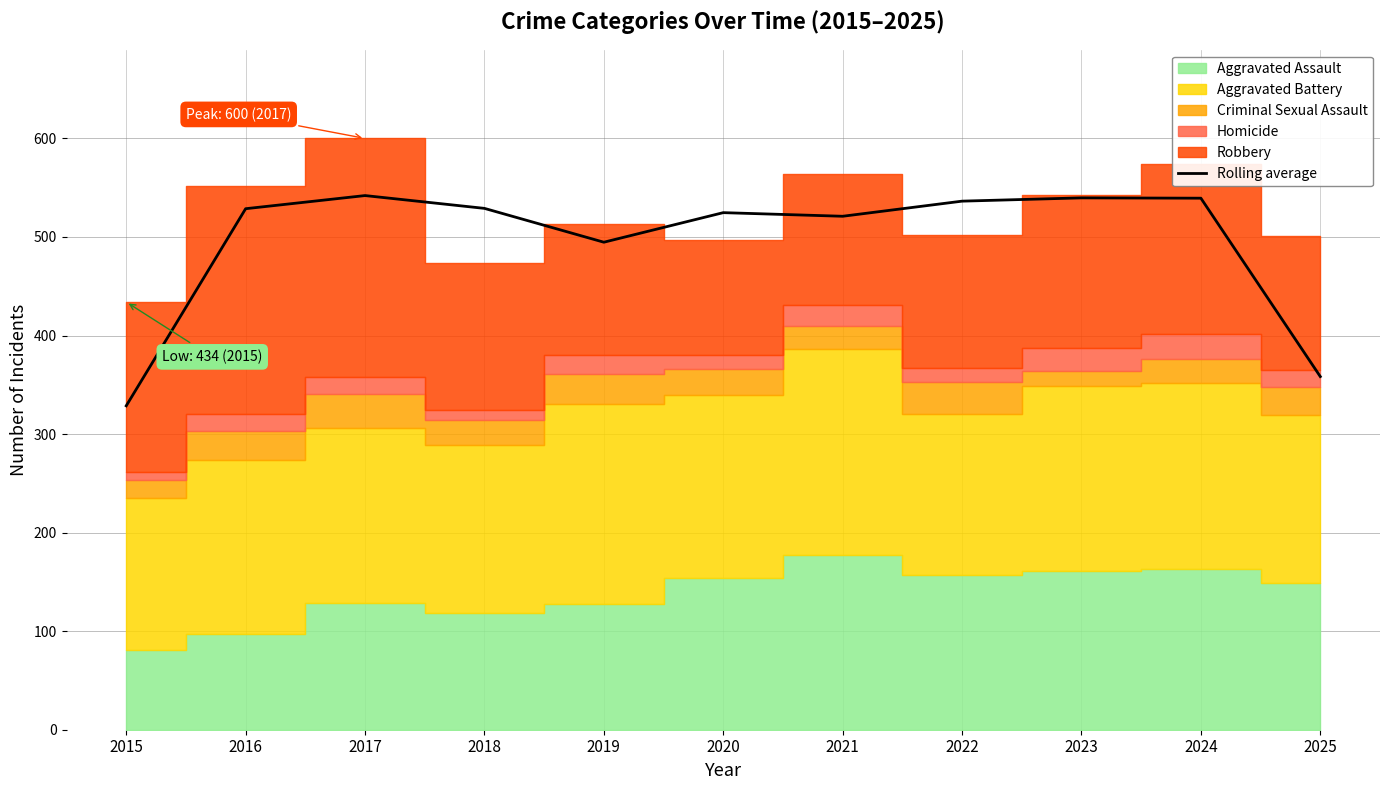

Which category has the lowest value across all series?

2015